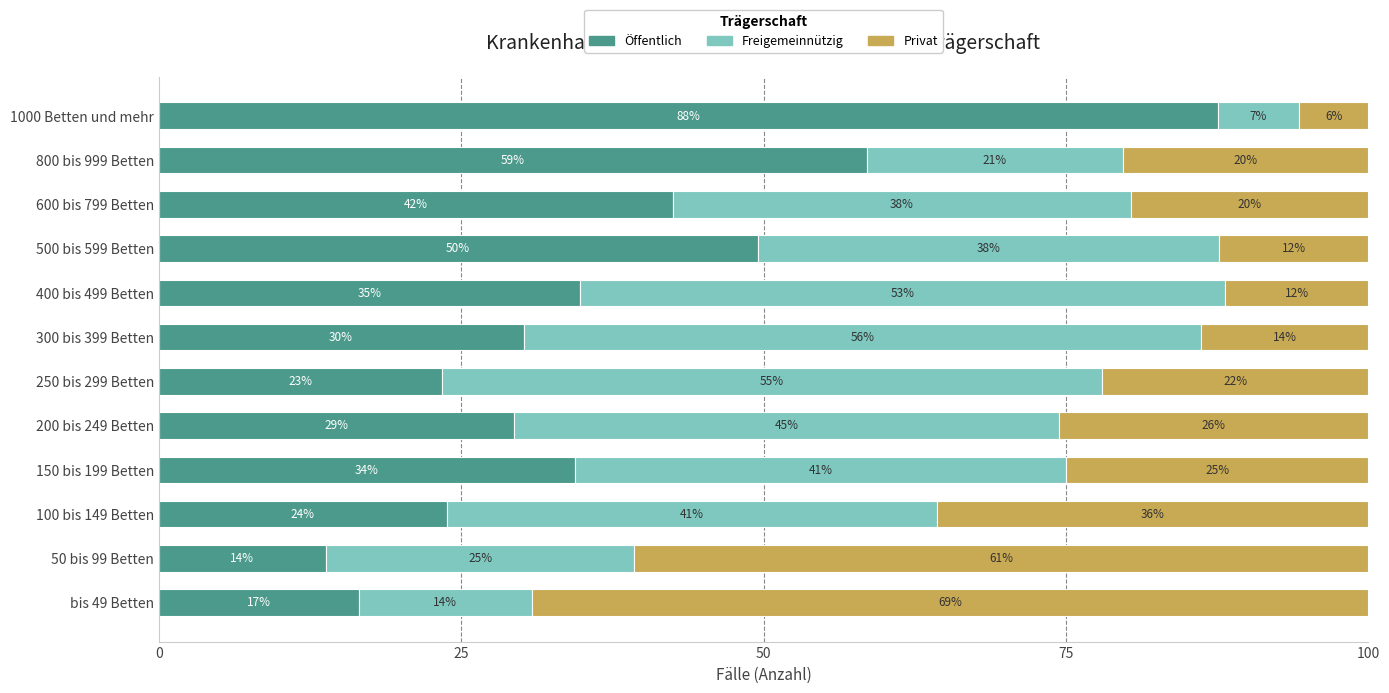

What are all the series names shown in the legend?

Öffentlich, Freigemeinnützig, Privat